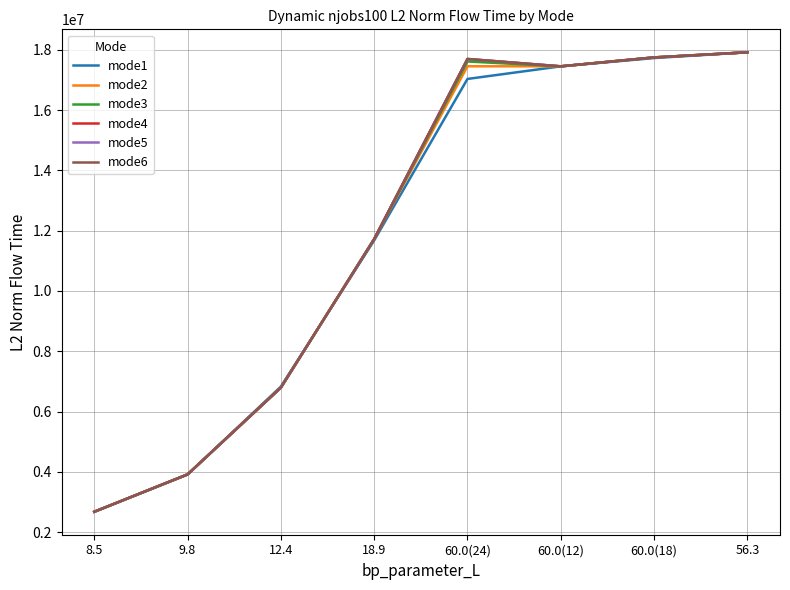

At how many categories does at least one series exceed 5832318?

6